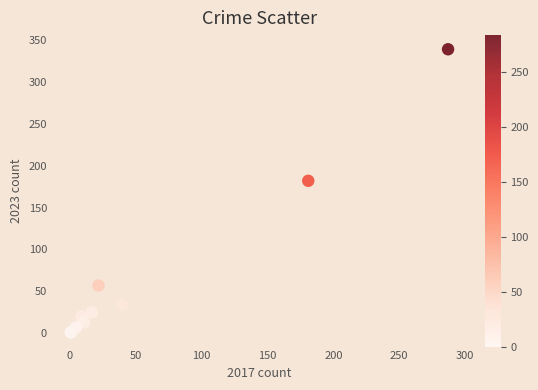

What Y value in the scatter plot is closest to 170?

182